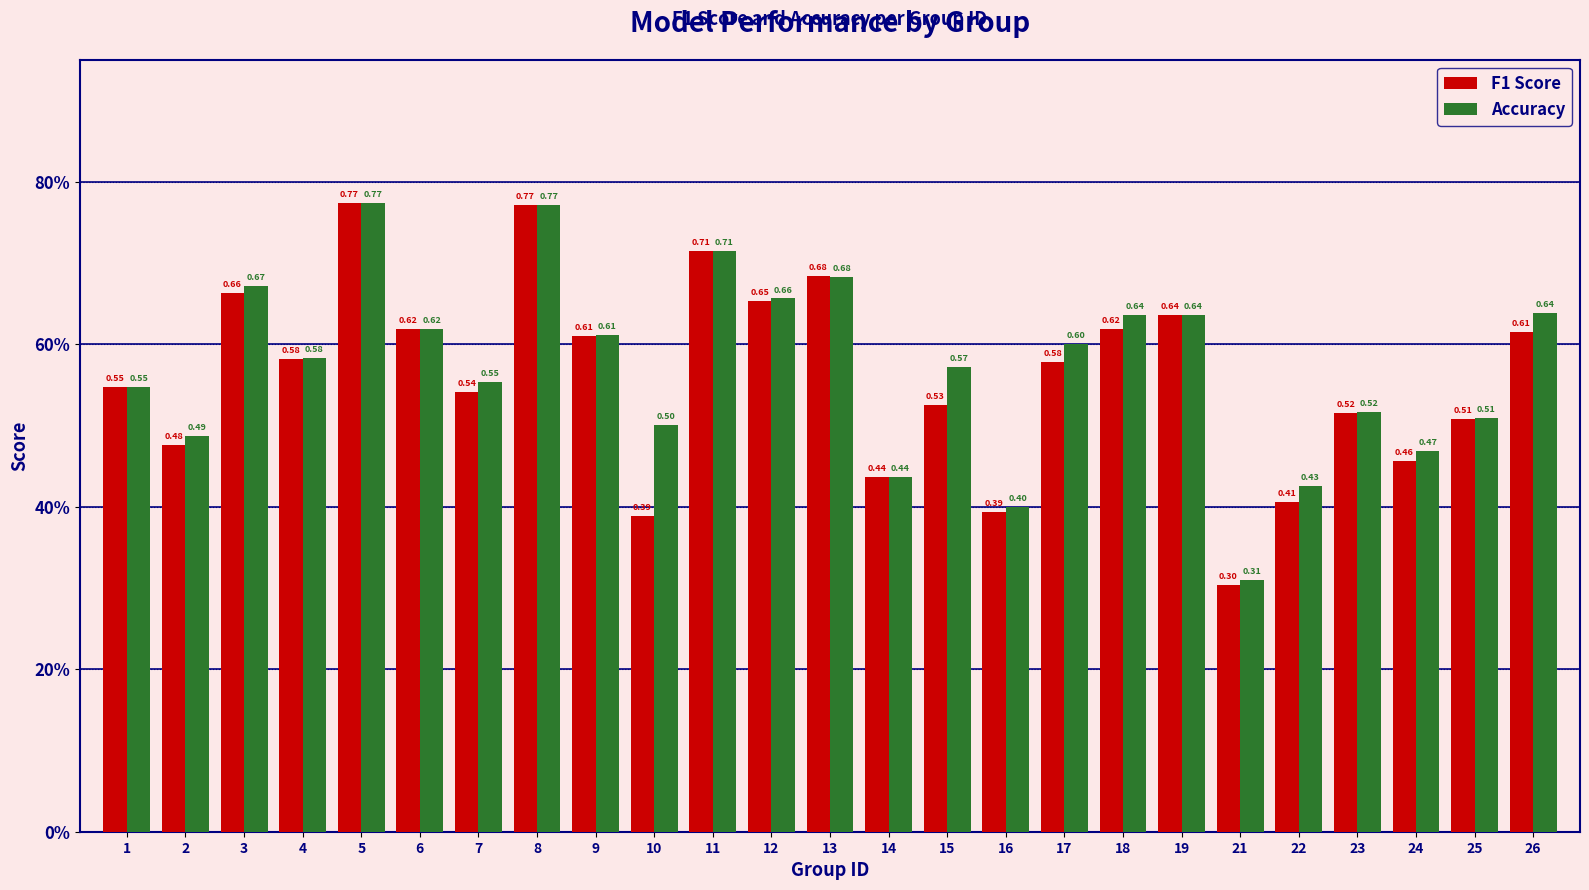

What is the sum of all Accuracy values?

14.3